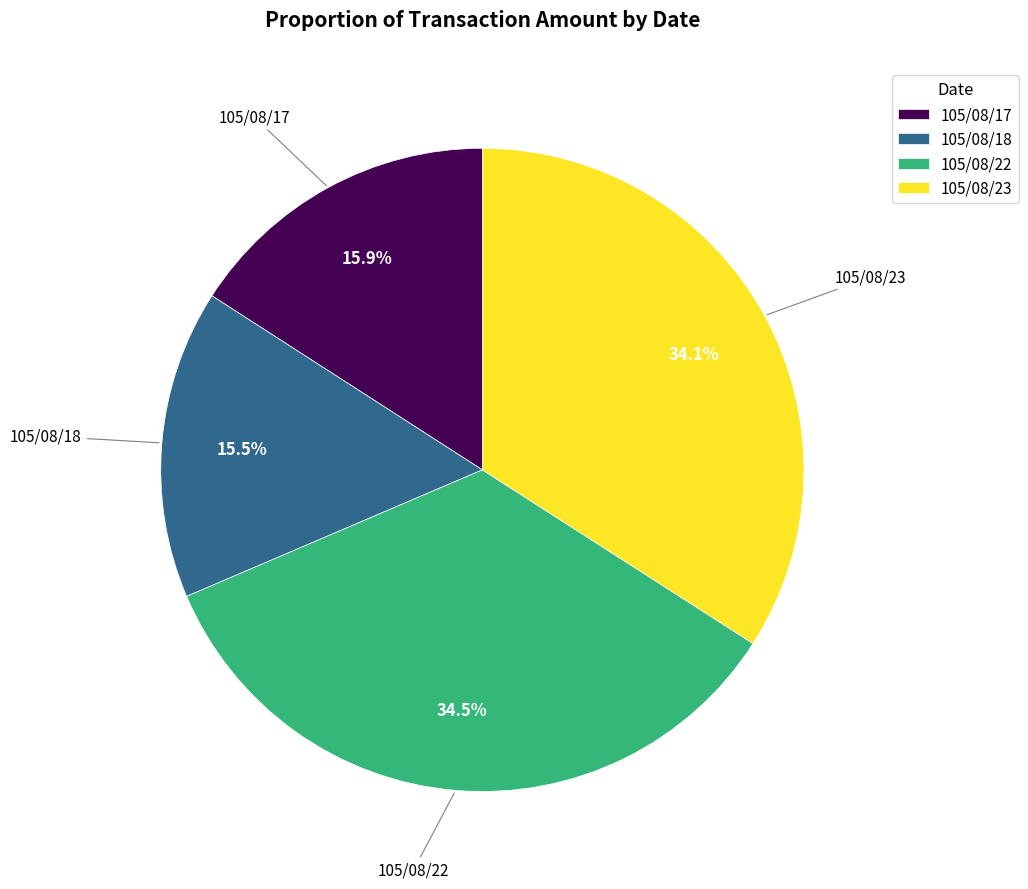

Between 105/08/23 and 105/08/17, which is larger?

105/08/23